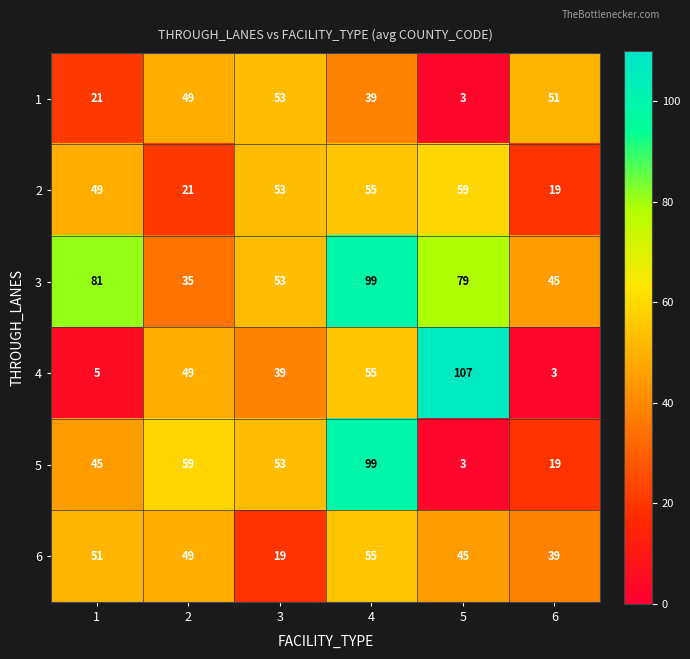

What is the smallest value displayed?

3